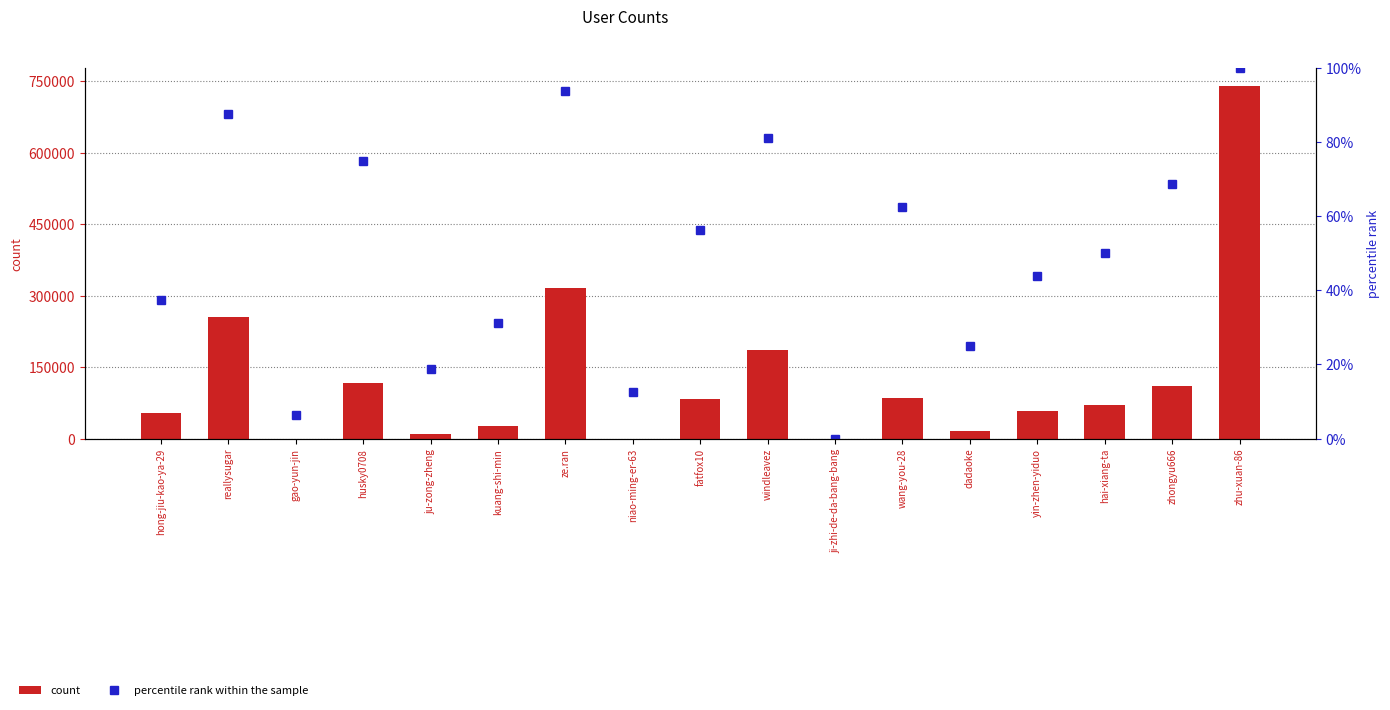

What is the average value of the count series?

125090.2